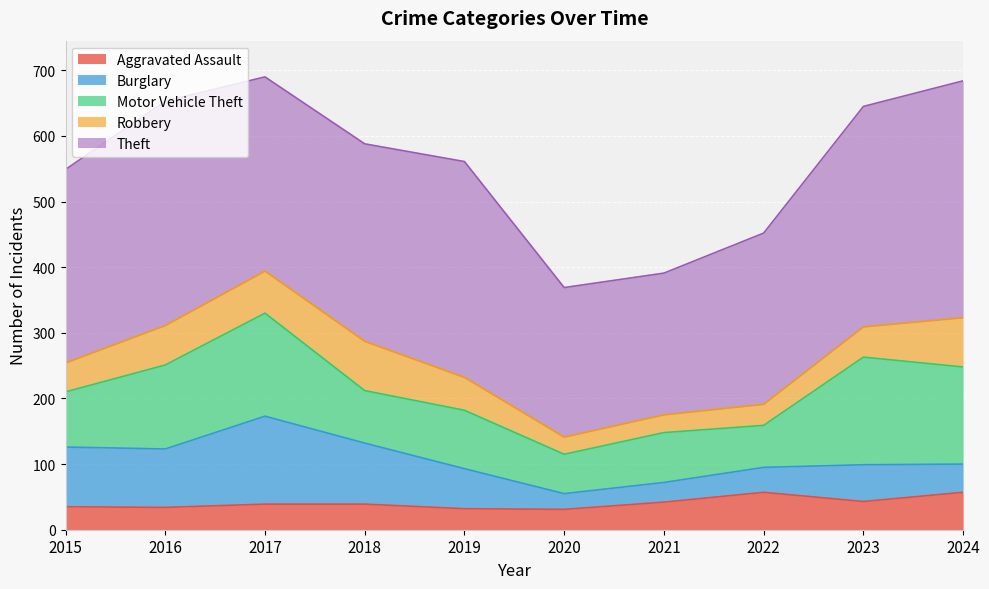

What is the value of the Burglary point at the 3rd from the left?

134